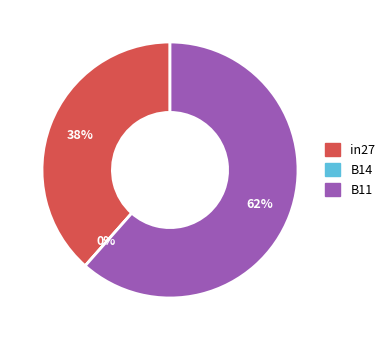

Is it true that B11 is 72% of the pie?

False